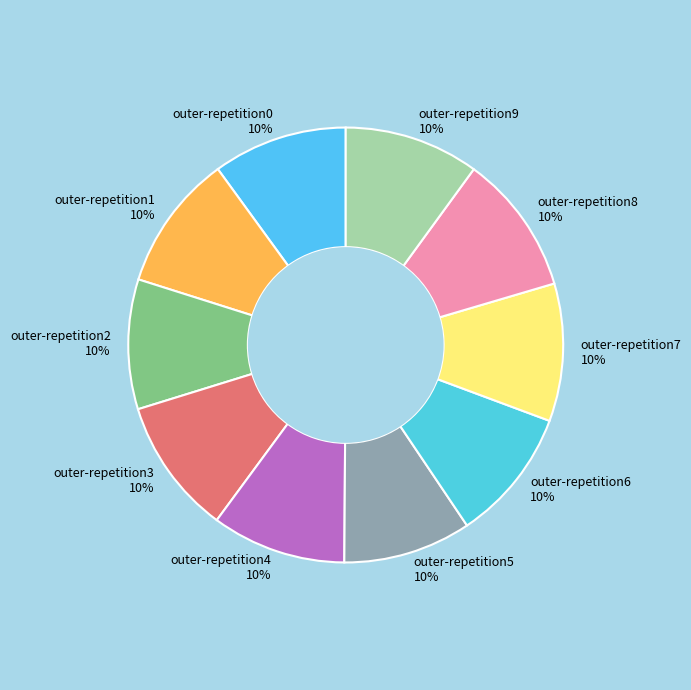

The outer-repetition1 slice represents 10% of the pie. True or false?

True